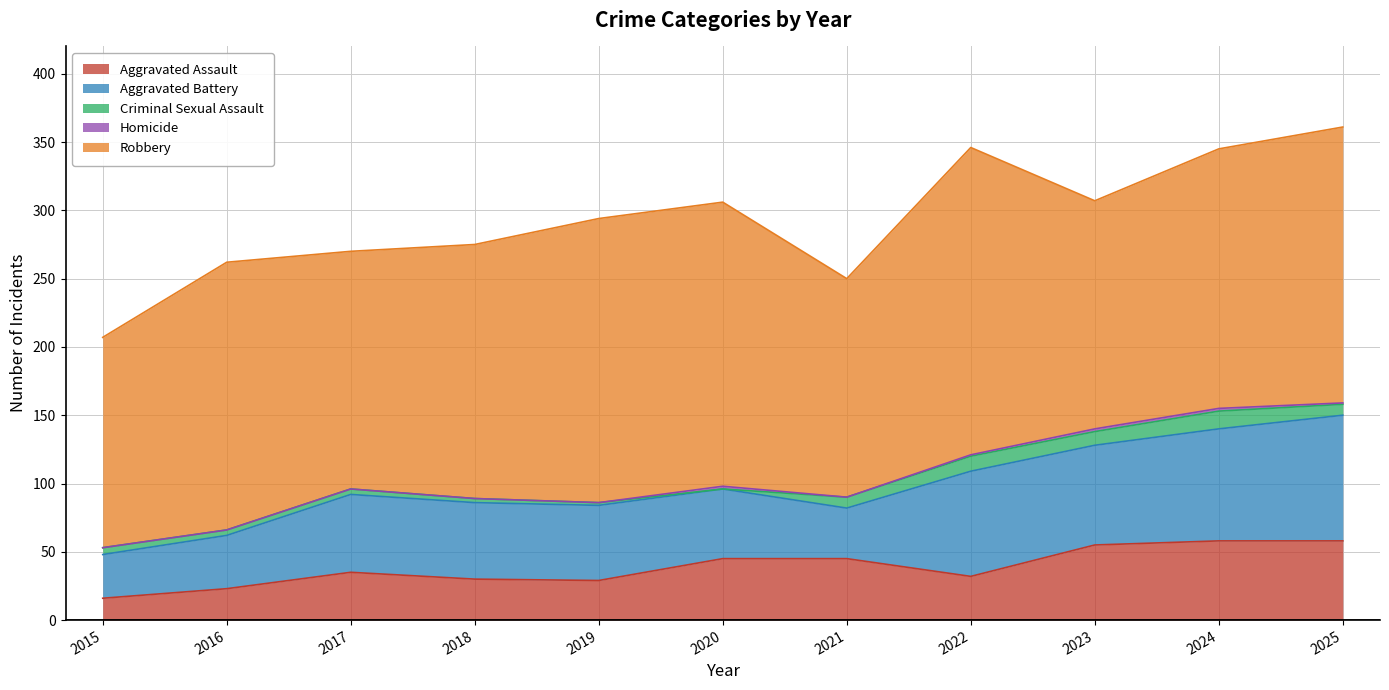

Rank the categories by Aggravated Assault value from lowest to highest.

2015, 2016, 2019, 2018, 2022, 2017, 2020, 2021, 2023, 2024, 2025